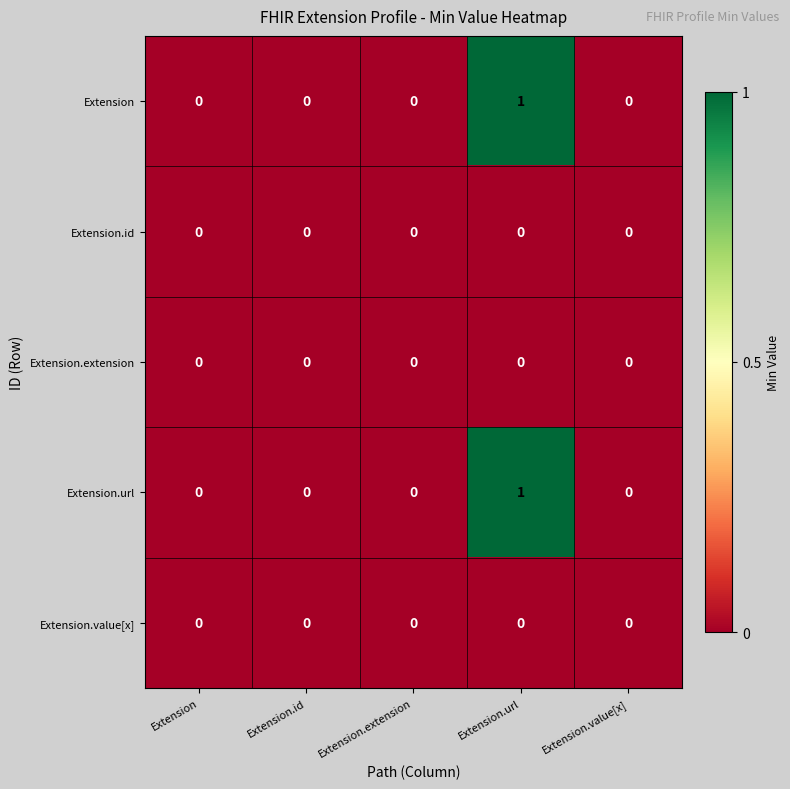

Reading left to right, transcribe all the data shown in this chart.

Extension: 0	0	0	1	0
Extension.id: 0	0	0	0	0
Extension.extension: 0	0	0	0	0
Extension.url: 0	0	0	1	0
Extension.value[x]: 0	0	0	0	0